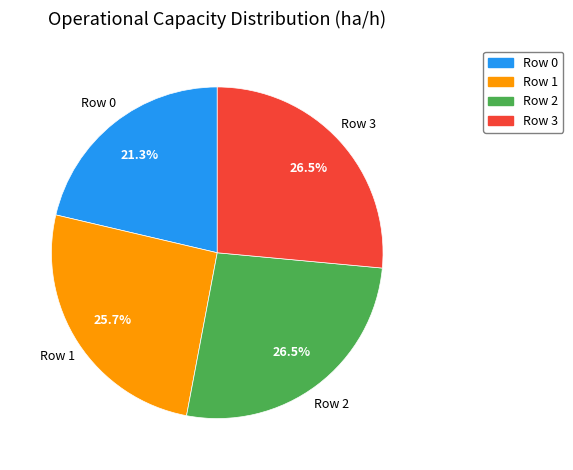

Is the sum of Row 2 and Row 1 greater than half?

Yes